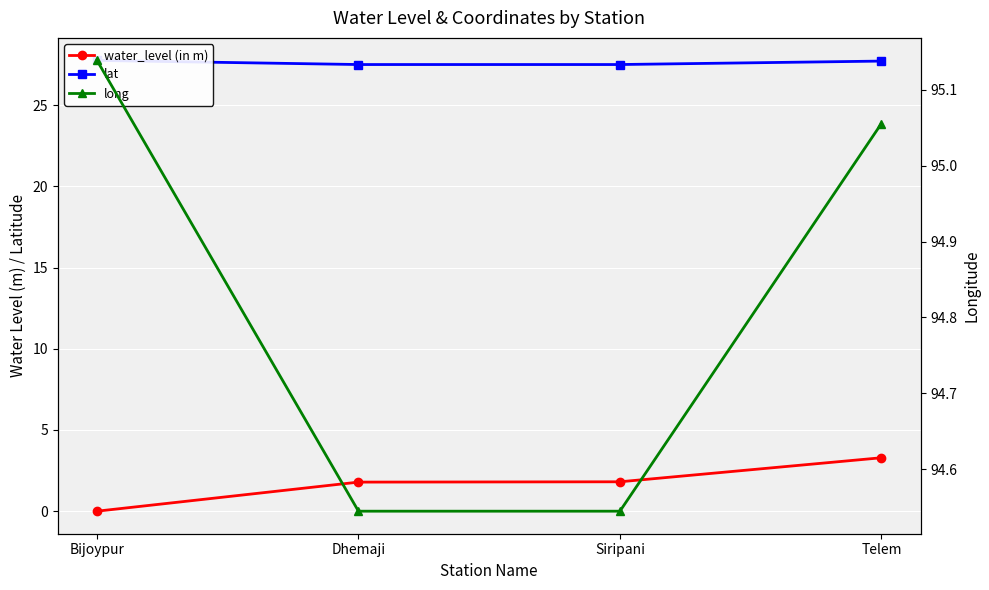

What is the maximum value for lat?

27.8